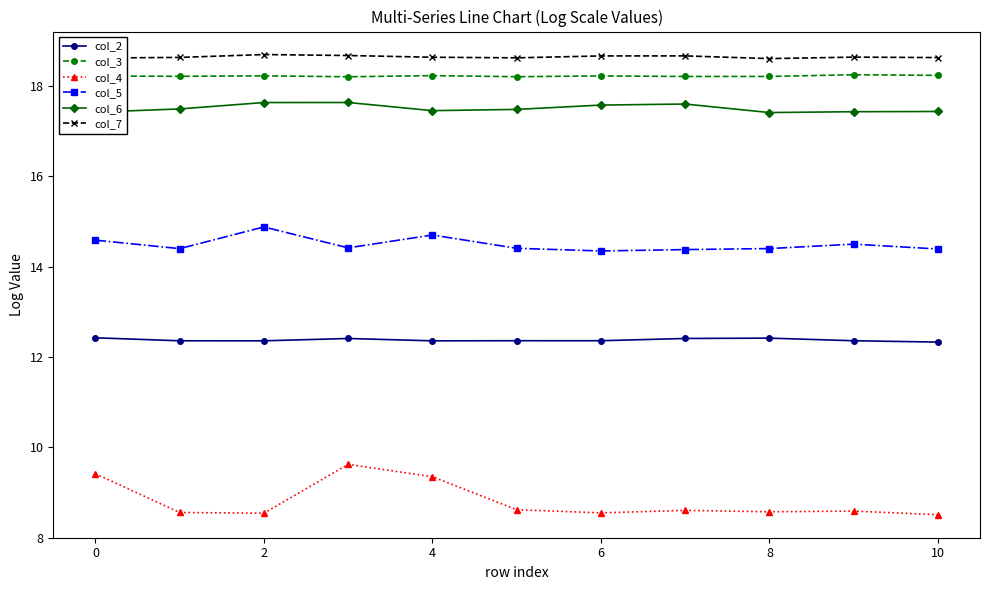

What is the minimum value shown in the chart?

8.5